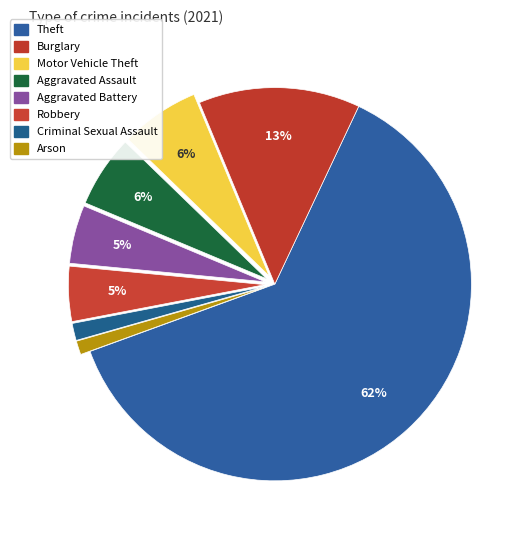

Count the number of slices in the pie.

8